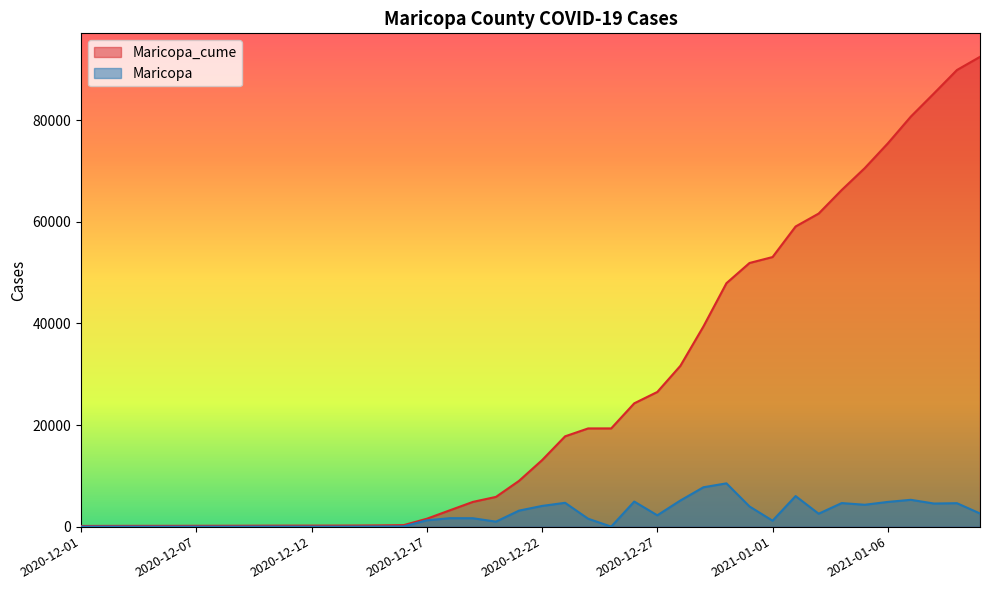

Count the number of data series in this chart.

2